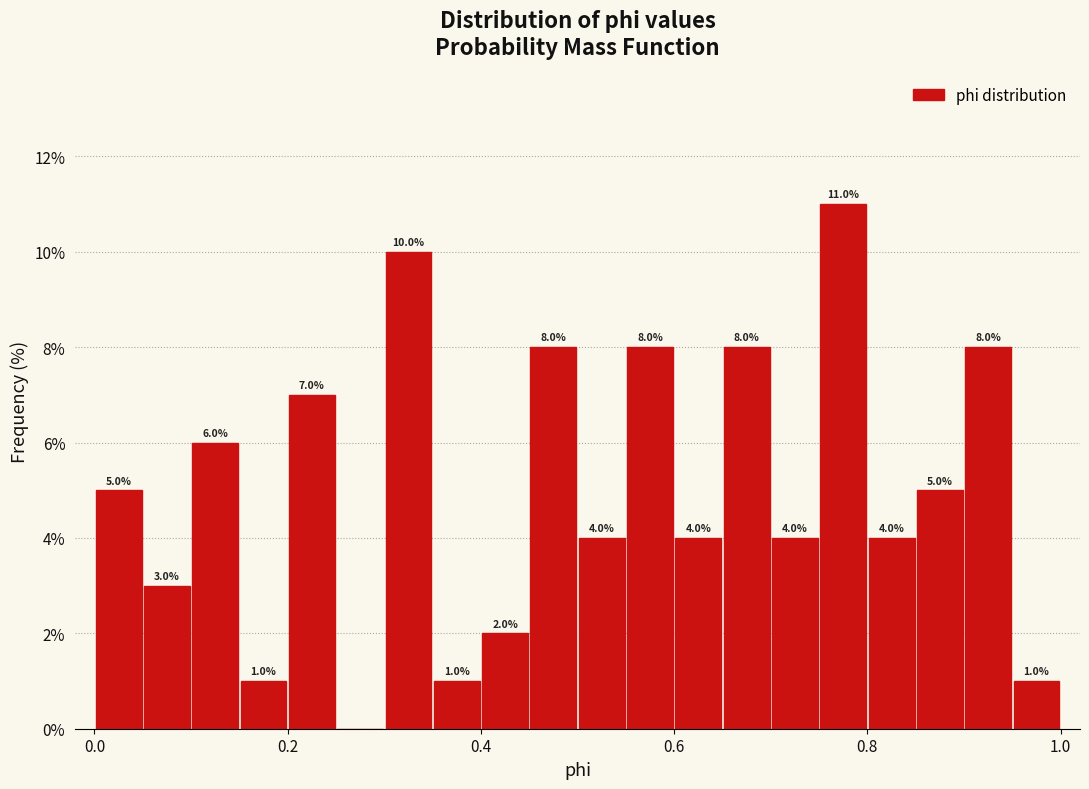

Read against the x-axis, roughly where is the centre of the tallest bar?

0.78